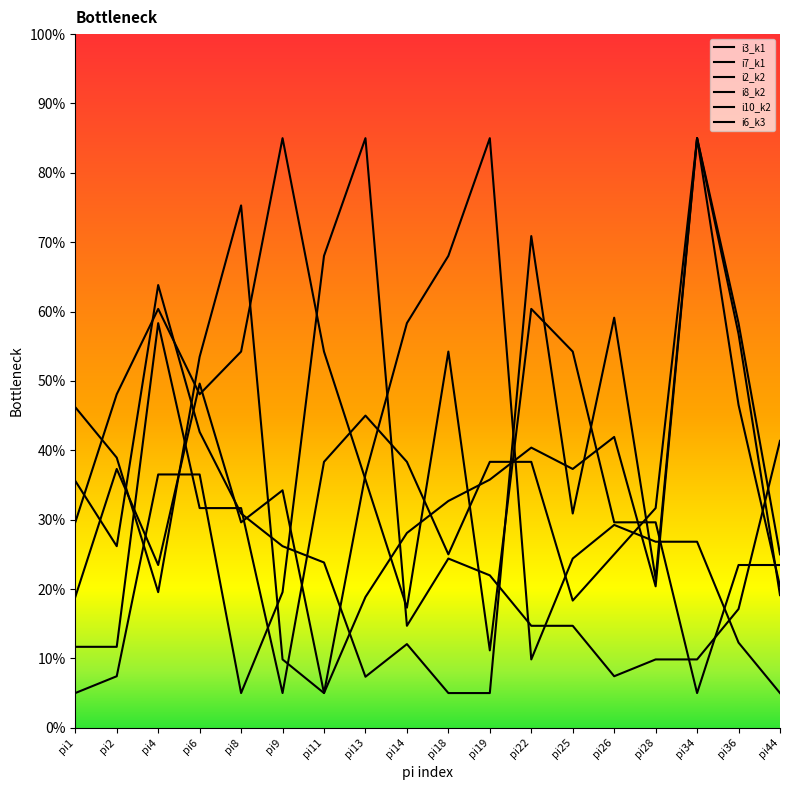

How many lines are shown in the chart?

6